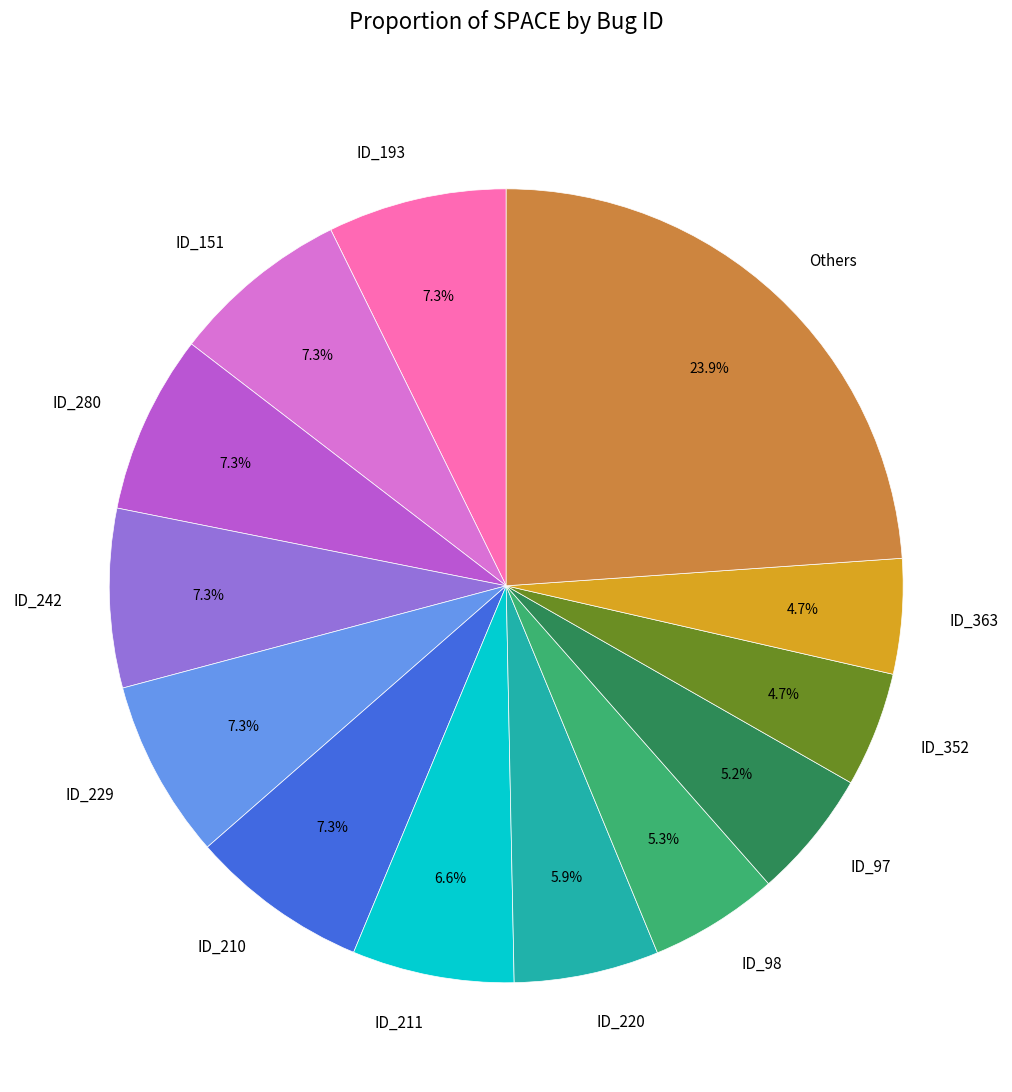

Approximately how many times larger is the value at ID_363 compared to ID_98?

0.9